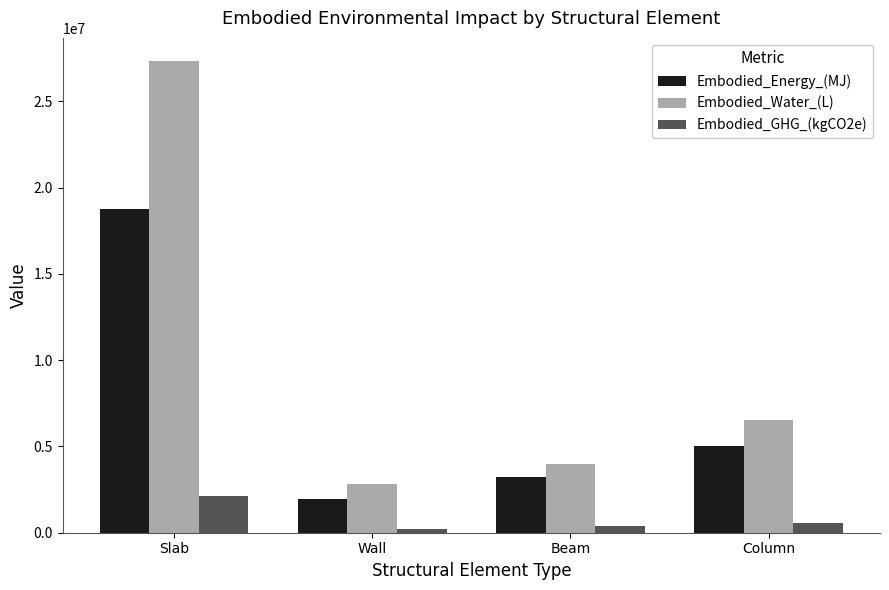

Reading left to right, transcribe all the data shown in this chart.

Embodied_Energy_(MJ): 18761215.3	1925229.2	3228174.1	5002397.4
Embodied_Water_(L): 27304405.8	2801246.5	3981934.4	6536544.0
Embodied_GHG_(kgCO2e): 2104563.0	216552.2	396432.6	543852.2